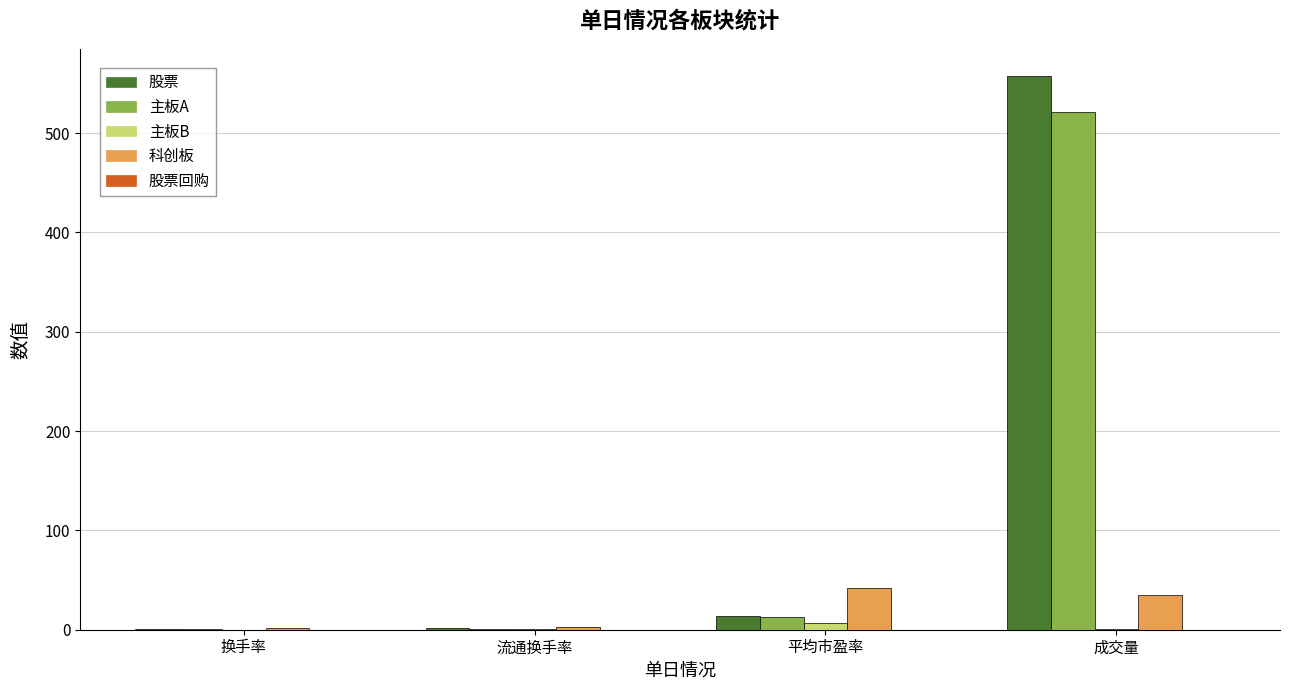

At which label does 主板A reach its peak?

成交量